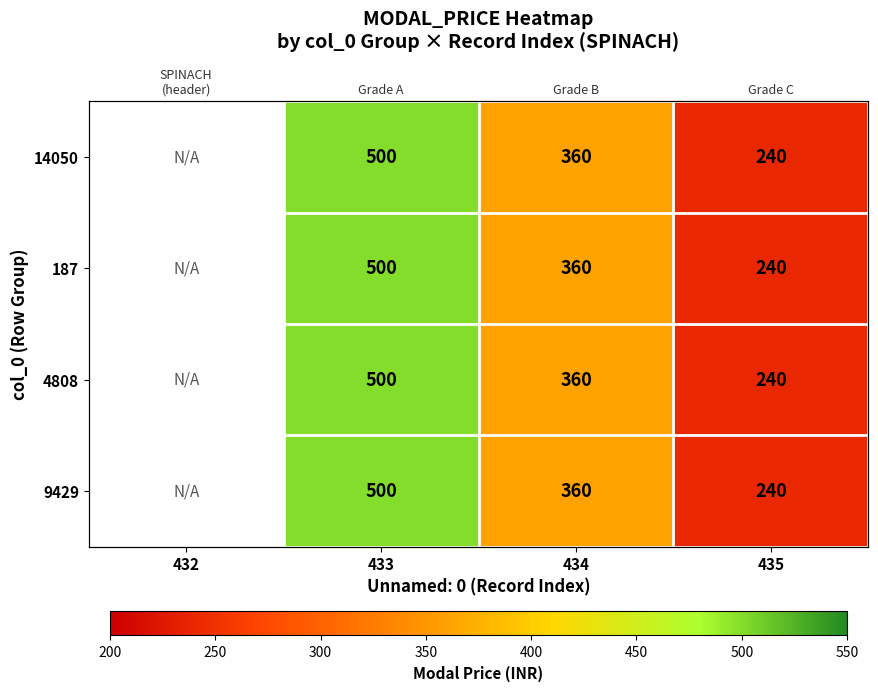

The value of 187 at 435 is 240.0. True or false?

True